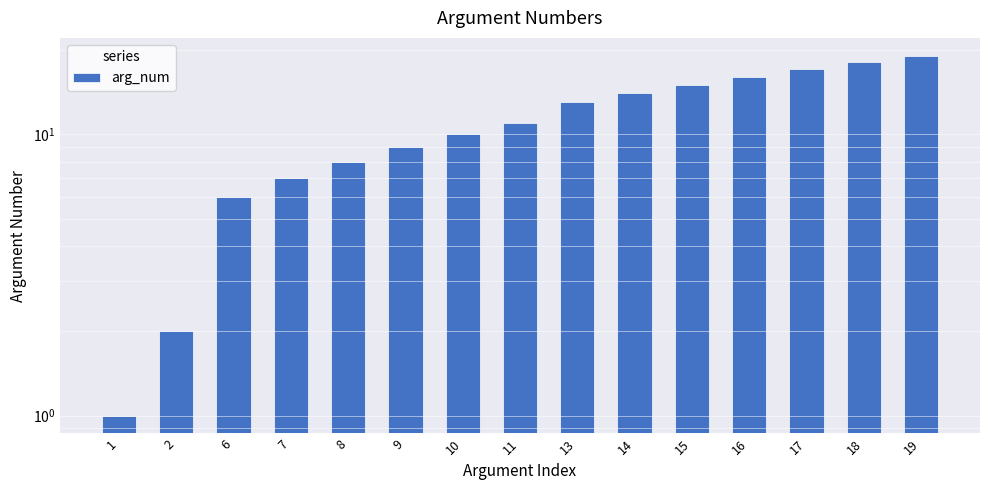

What is the greatest value displayed?

19